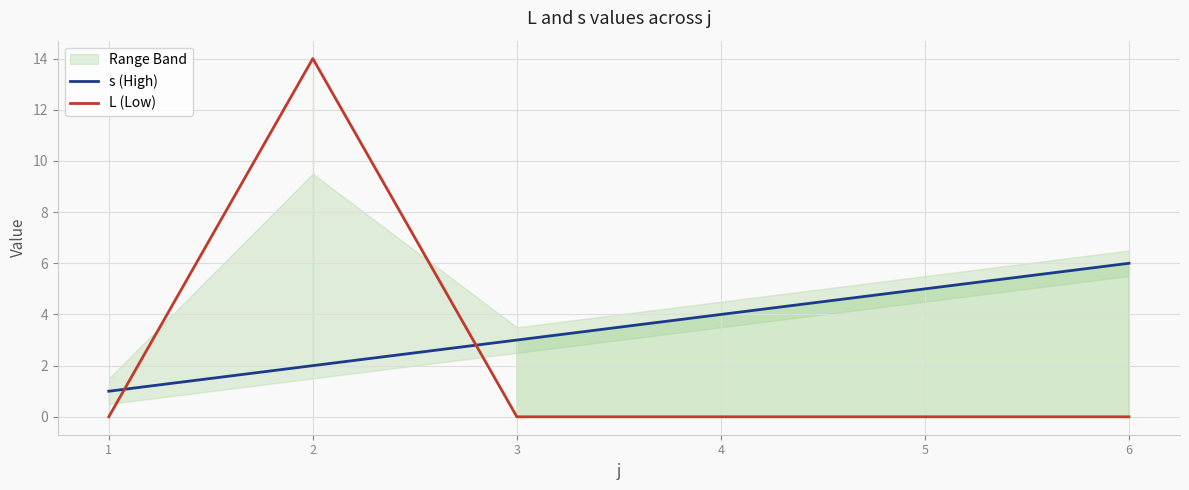

Which series changed the most between 2 and 6?

L (Low)